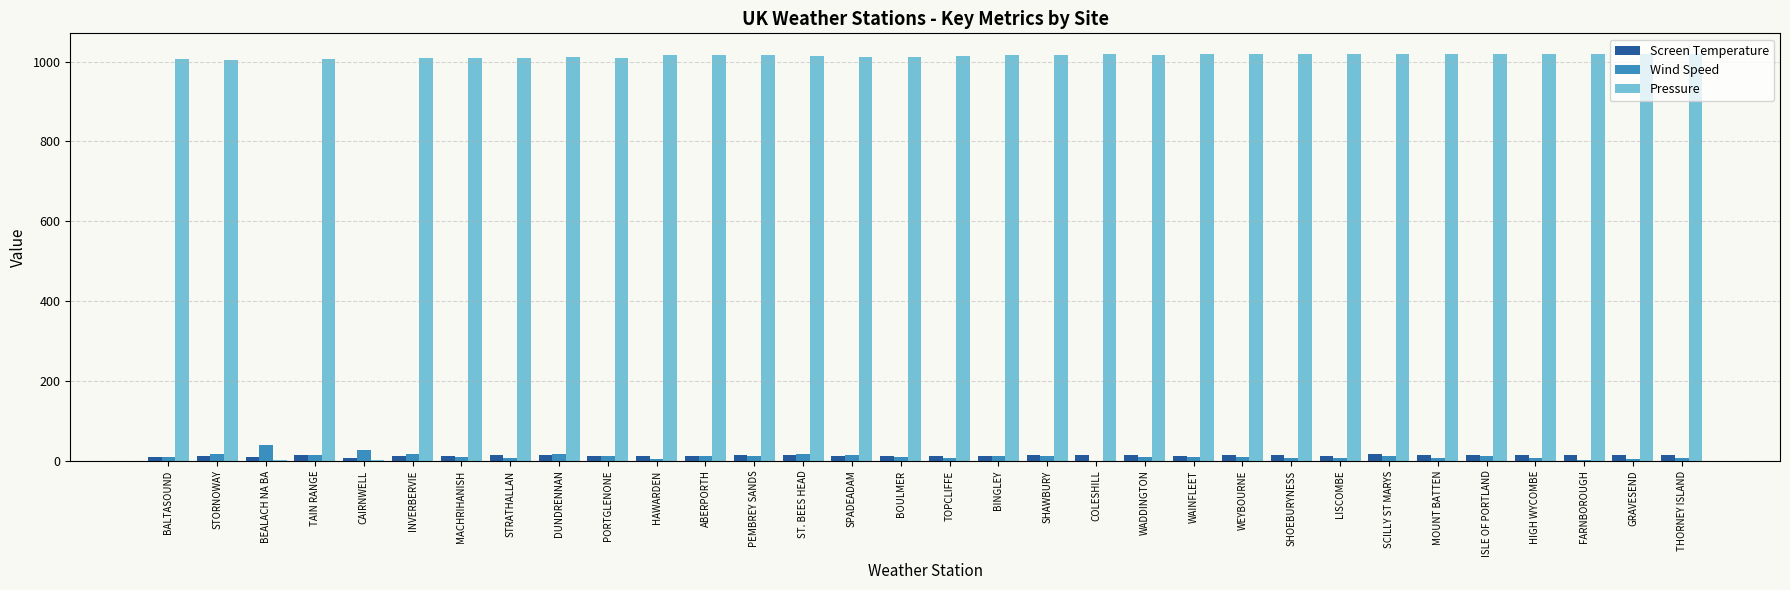

What is the highest value of the Pressure series?

1020.0